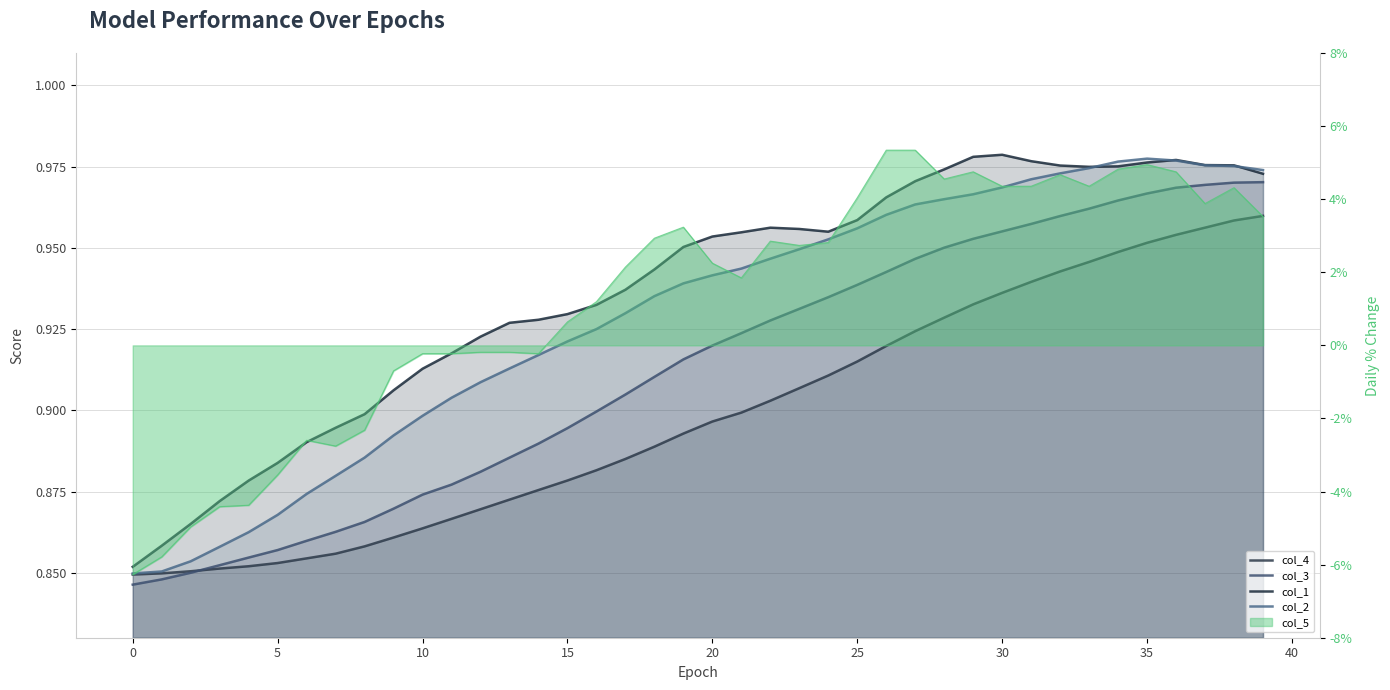

What is the label of the 39th point from the left?

38